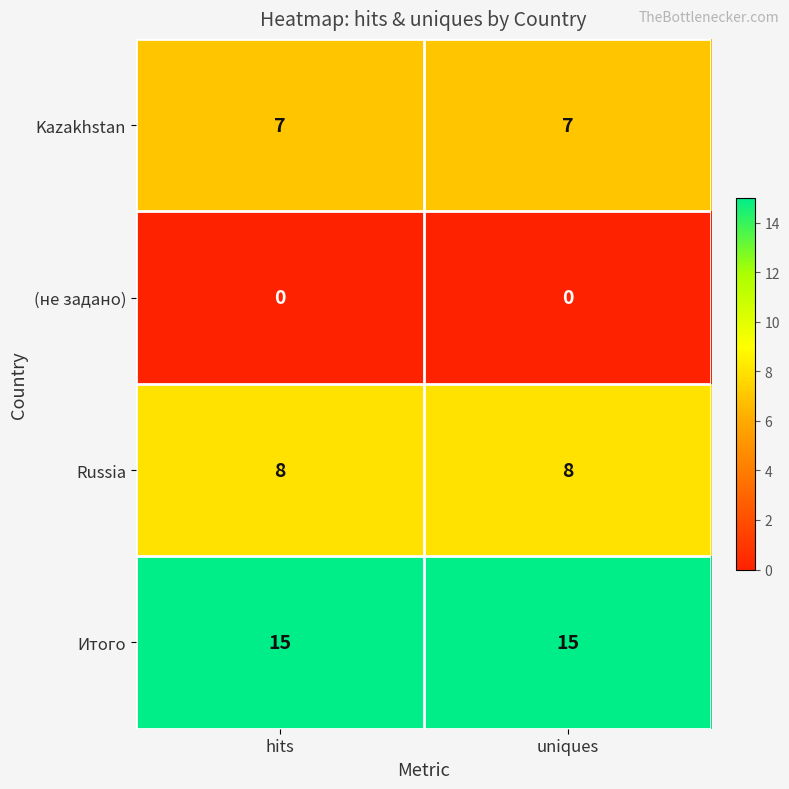

Rank the series by their maximum value, from lowest to highest.

(не задано), Kazakhstan, Russia, Итого